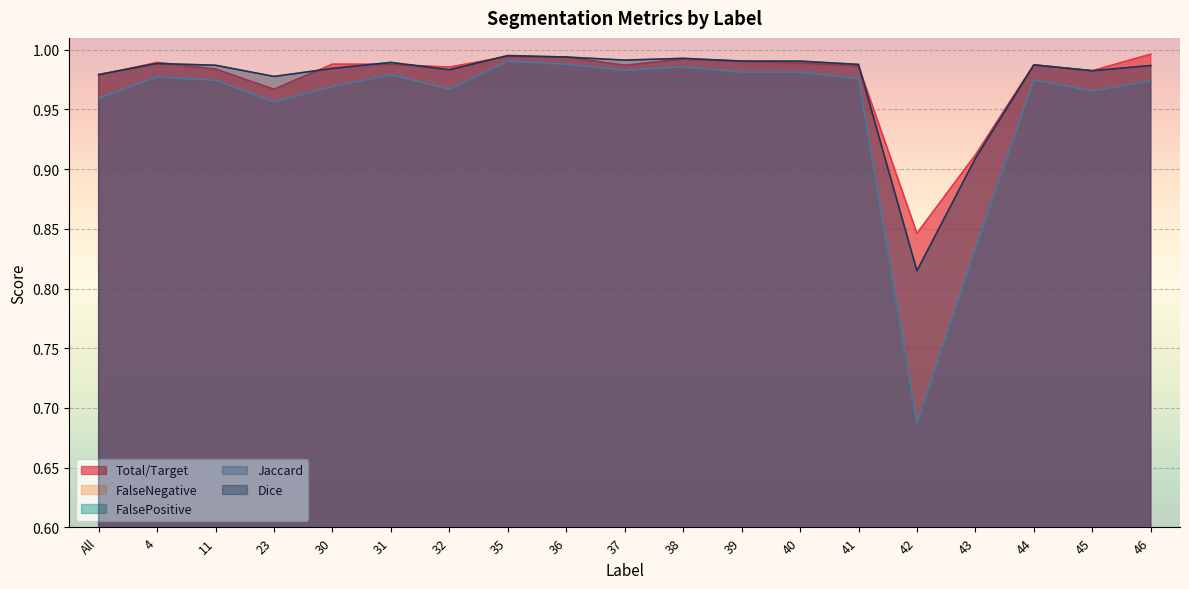

What is the difference between the second highest and minimum values in the Dice series?

0.2